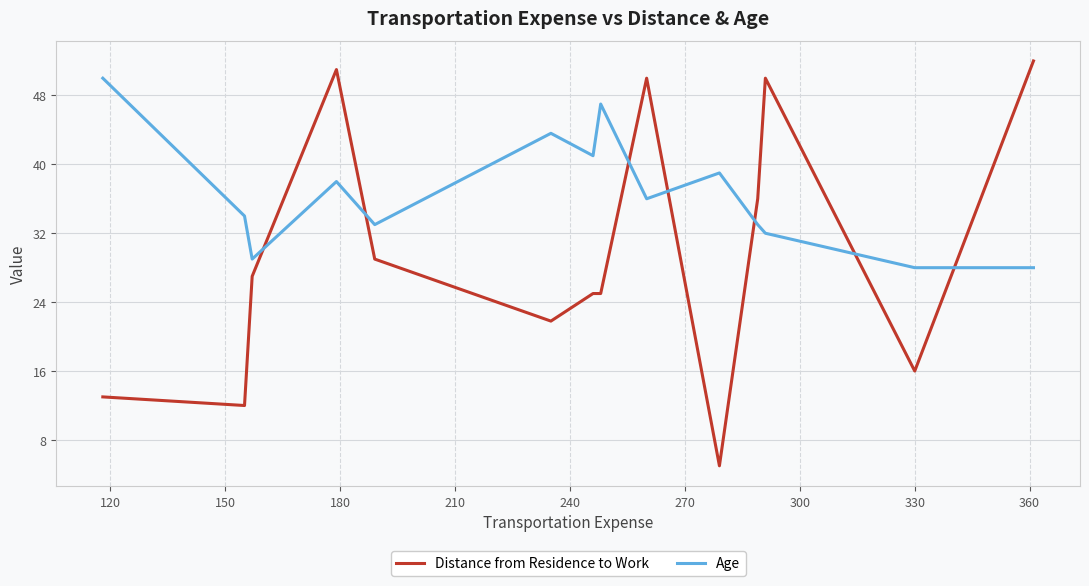

Which series has the largest range (max minus min)?

Distance from Residence to Work